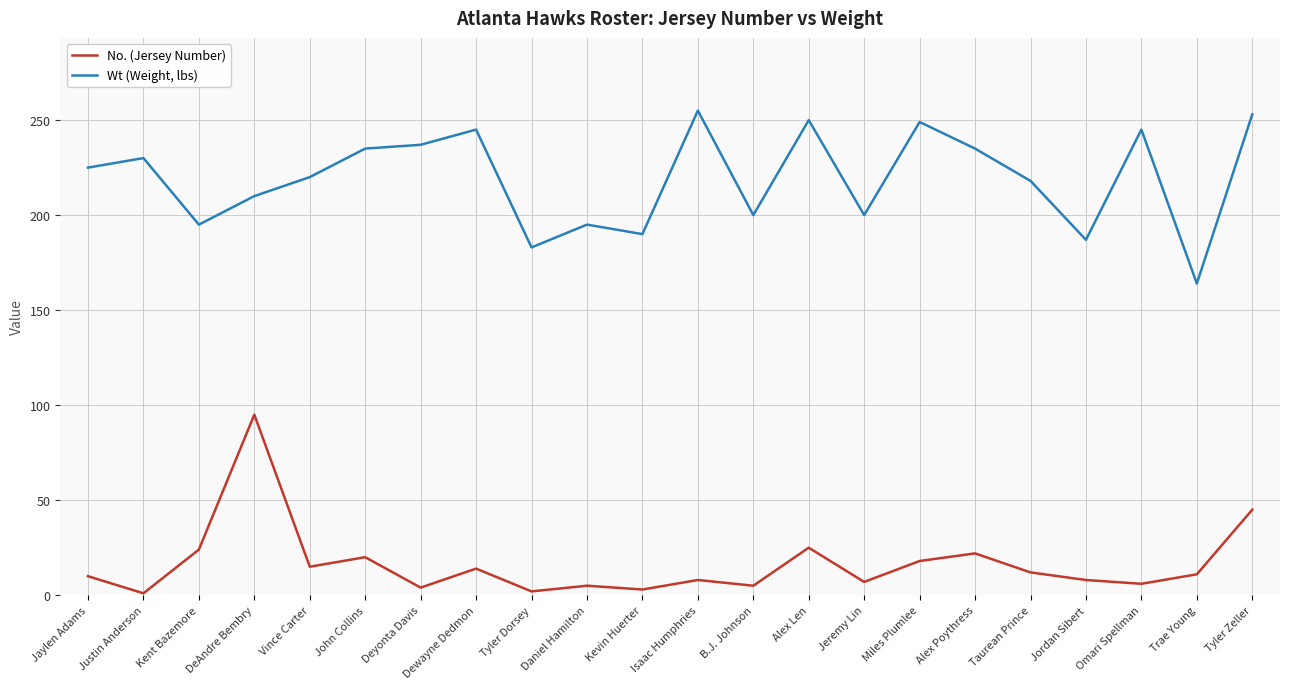

True or false: Wt (Weight, lbs) and No. (Jersey Number) cross at least once.

False